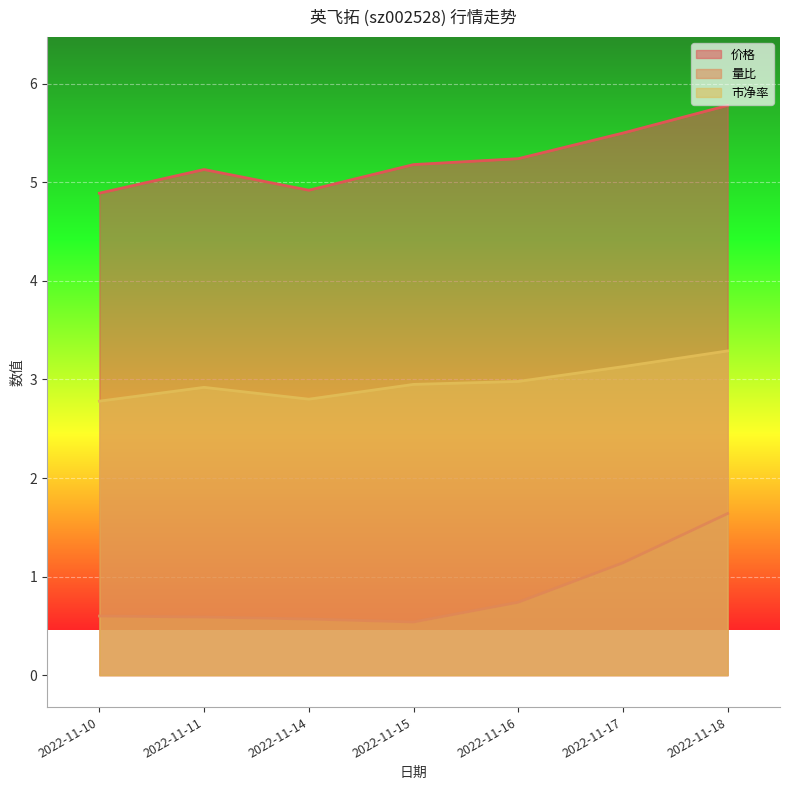

What is the average value of the 价格 series?

5.2